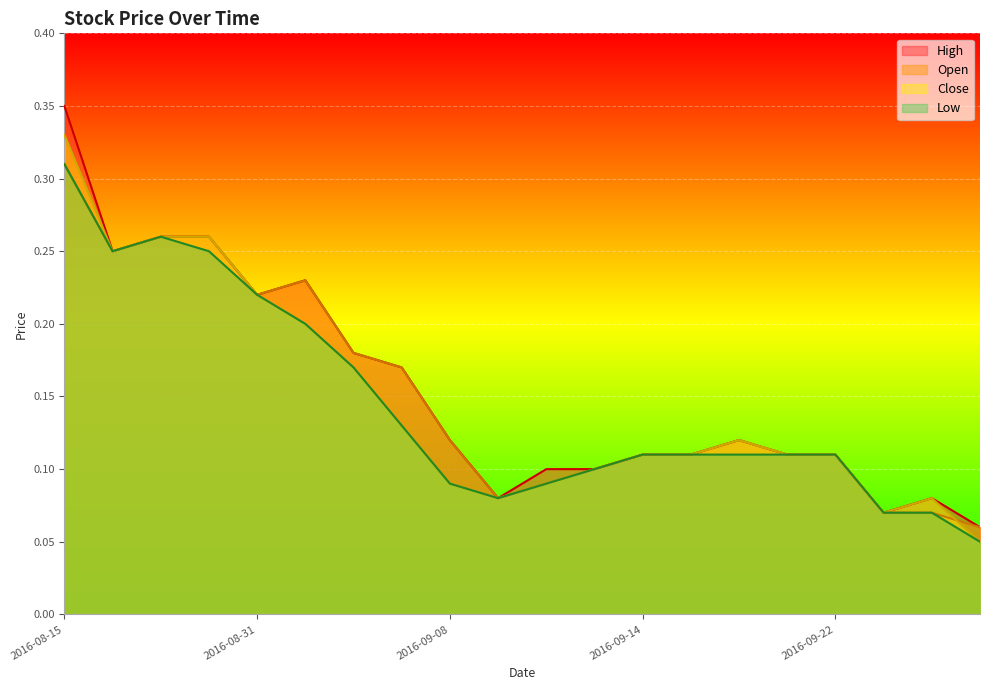

Is the value of High at 2016-09-22 greater than the value of Open at 2016-10-17?

Yes